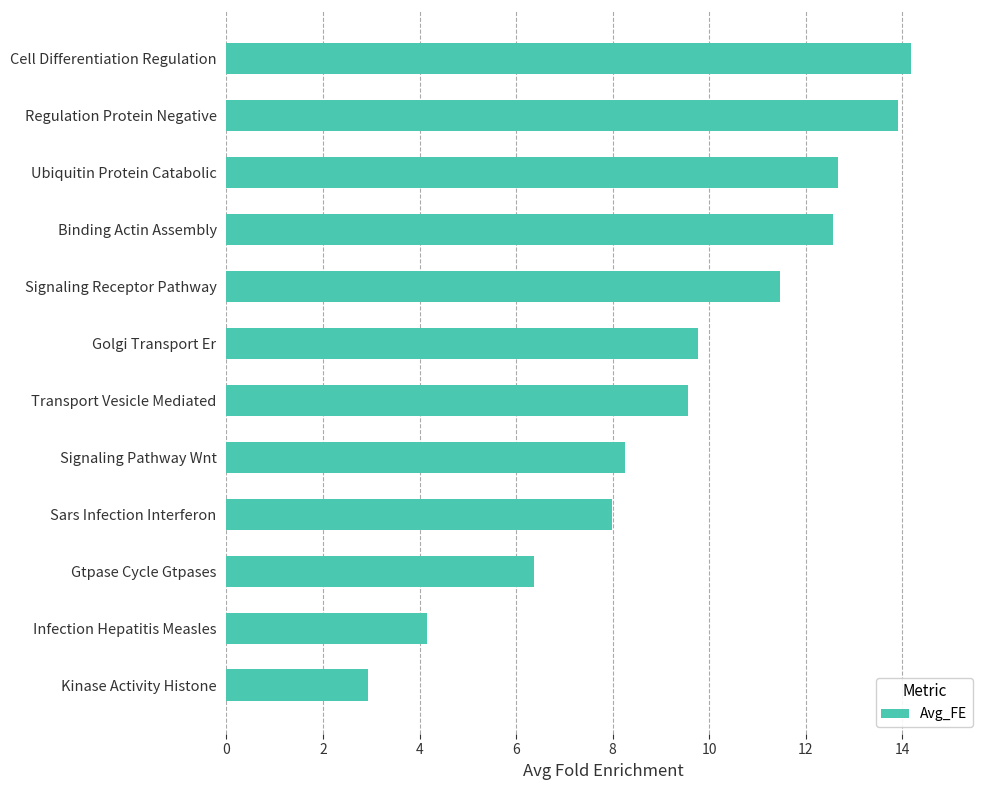

The value at Golgi Transport Er is 6.1. True or false?

False